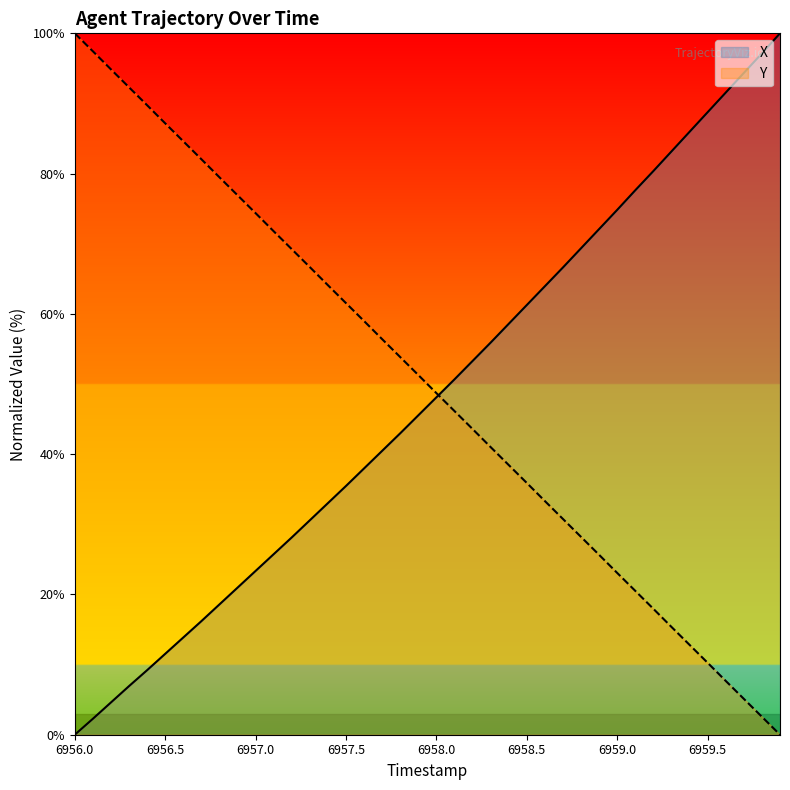

The X series shows 15.0 at 6956.5. True or false?

False